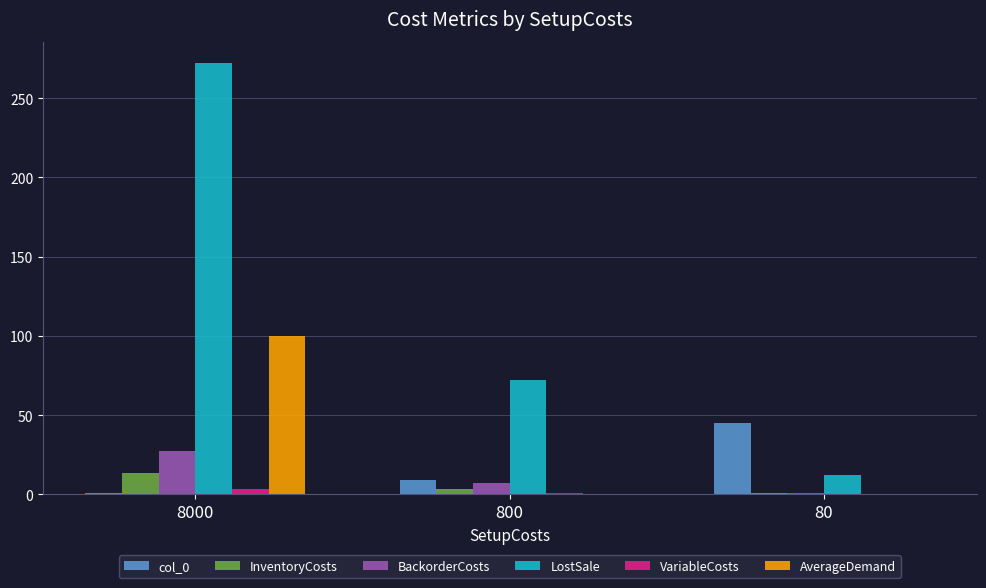

What is the maximum value shown in the chart?

272.0